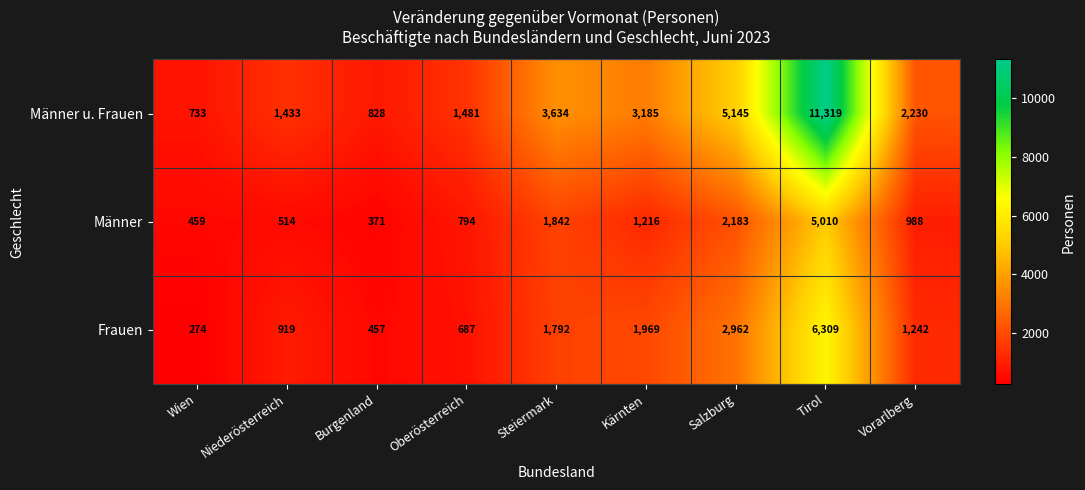

What is the difference between the Frauen values at Oberösterreich and Tirol?

5622